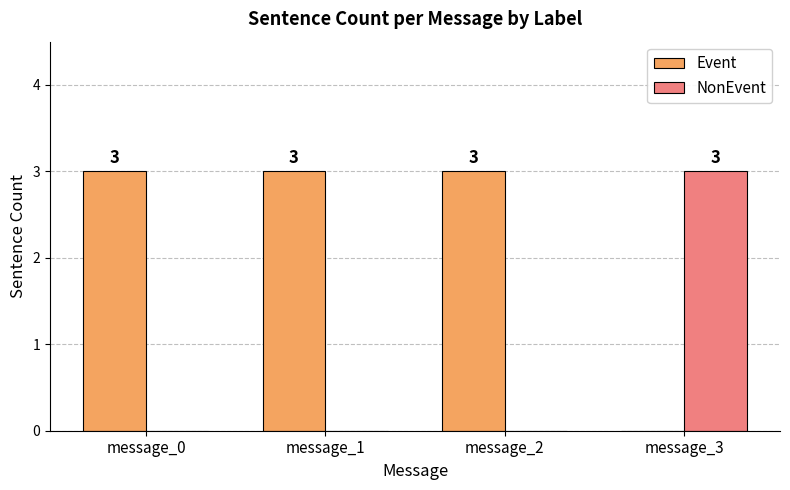

How many values in the NonEvent series exceed 0?

1